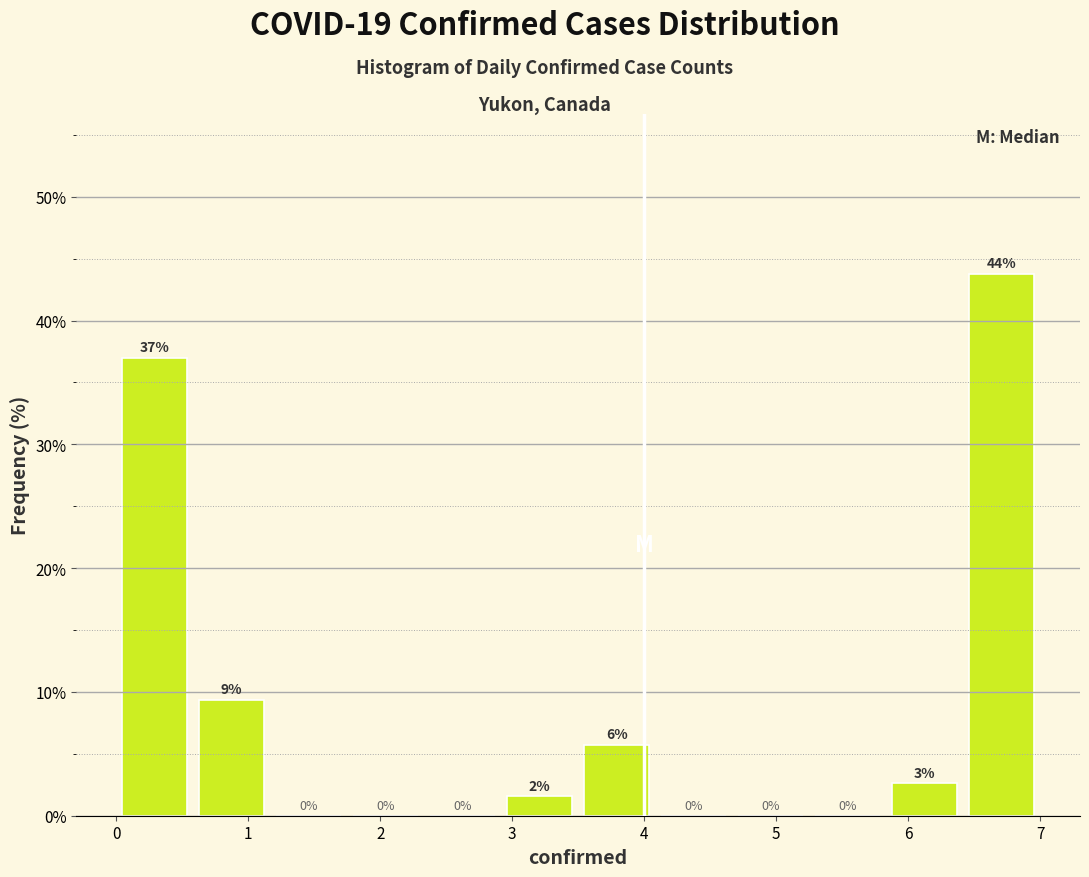

Which range on the x-axis has the tallest bar?

6.4 to 7.0